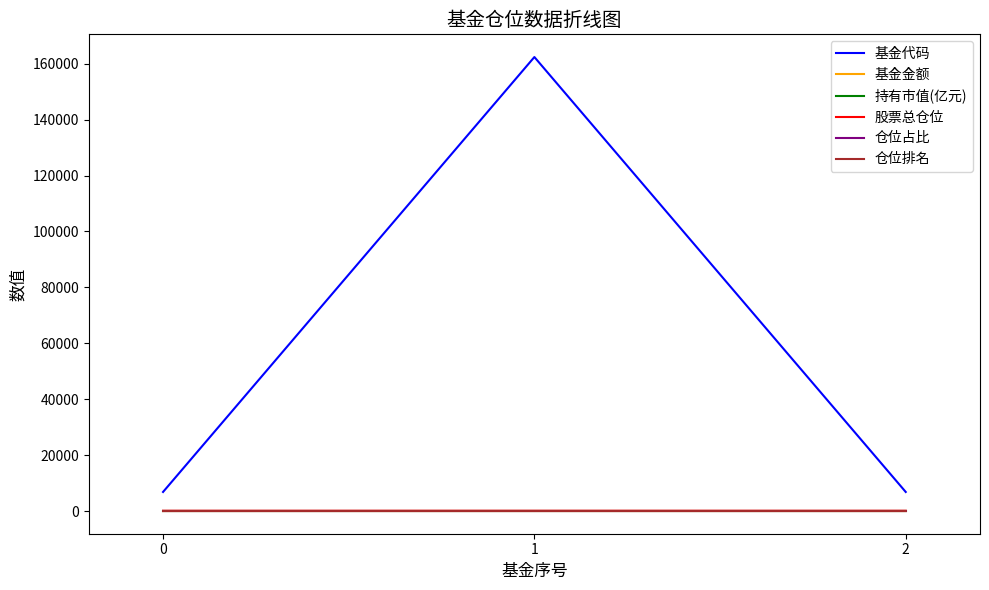

True or false: 仓位排名 has a value of 6.0 at 1.

True